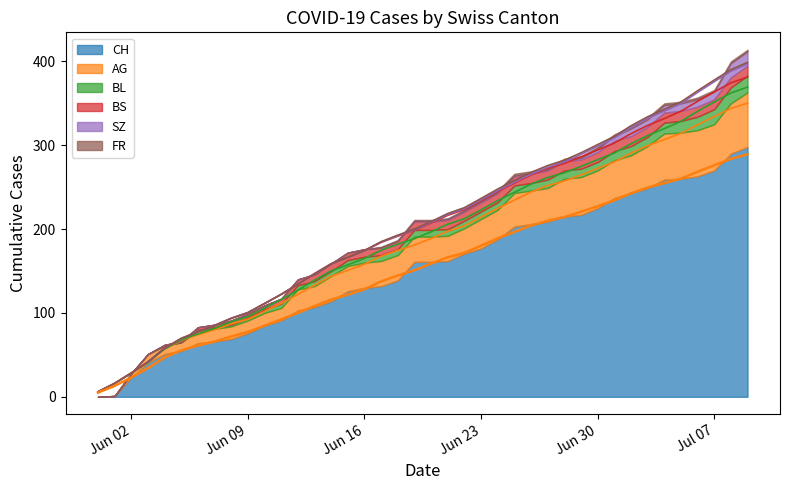

How many lines are shown in the chart?

6